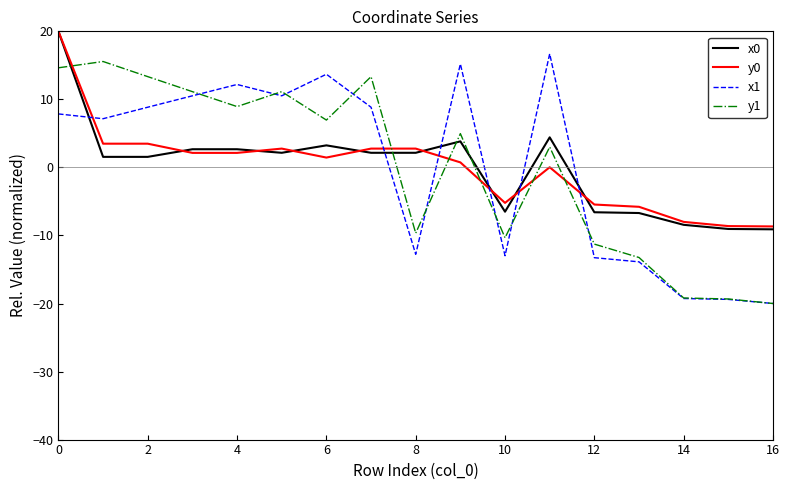

What is the minimum value shown in the chart?

-20.0